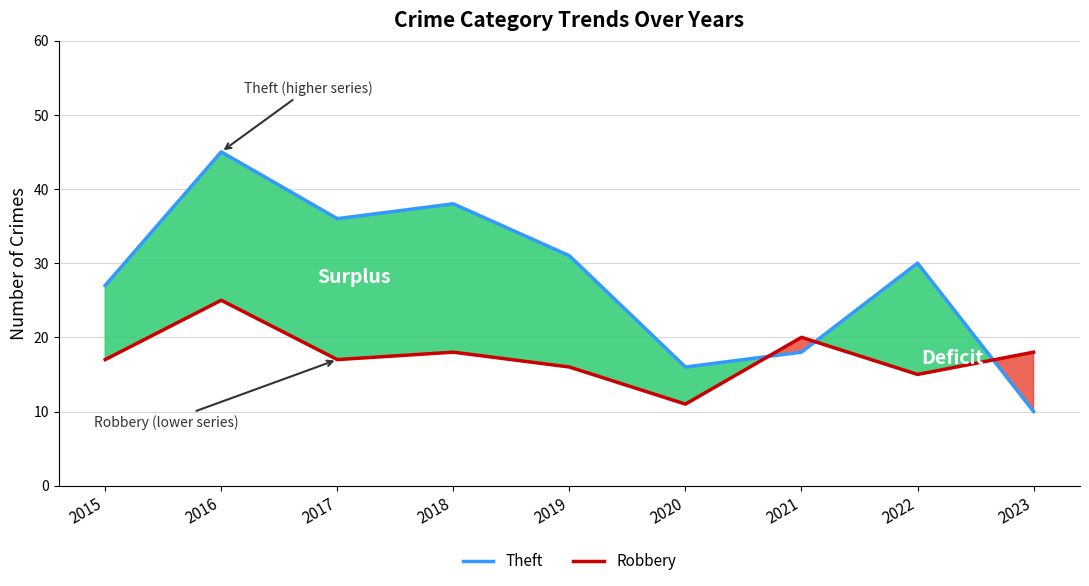

What is the spread (max minus min) of values at 2020?

5